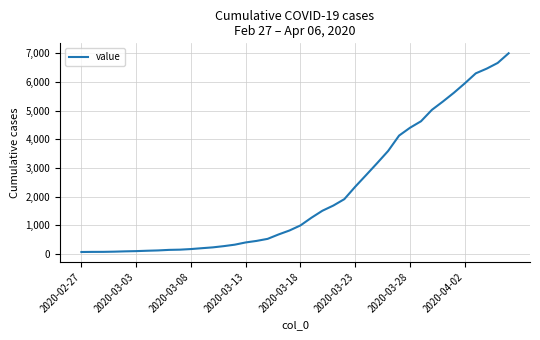

What is the maximum value shown in the chart?

7003